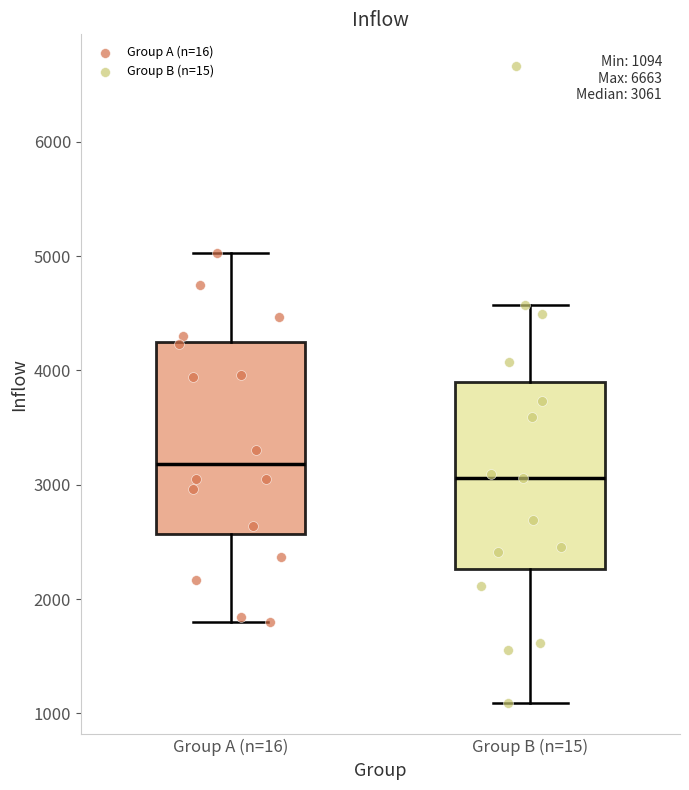

Which box has the highest median line?

Group A (n=16)